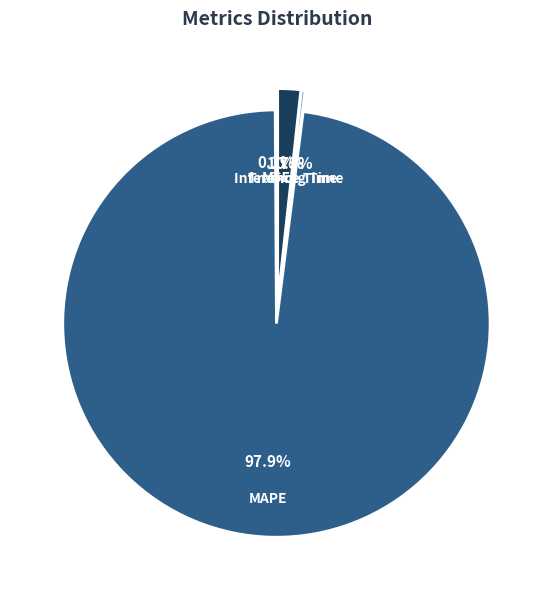

What is the total percentage of MSE and MAPE?

98.0%